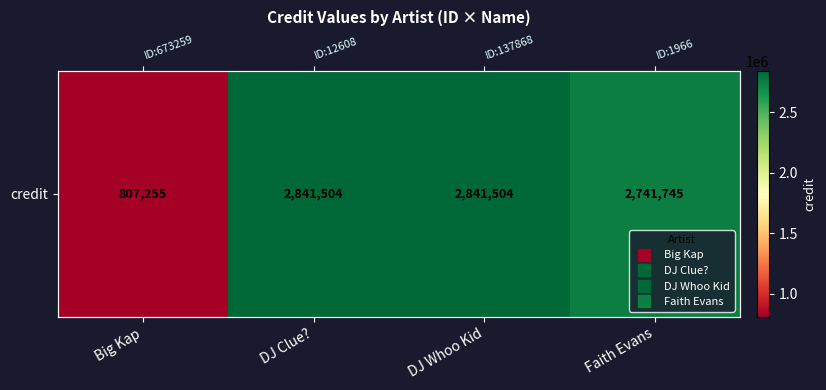

Read the value at DJ Clue?, to the nearest 100.

2841500